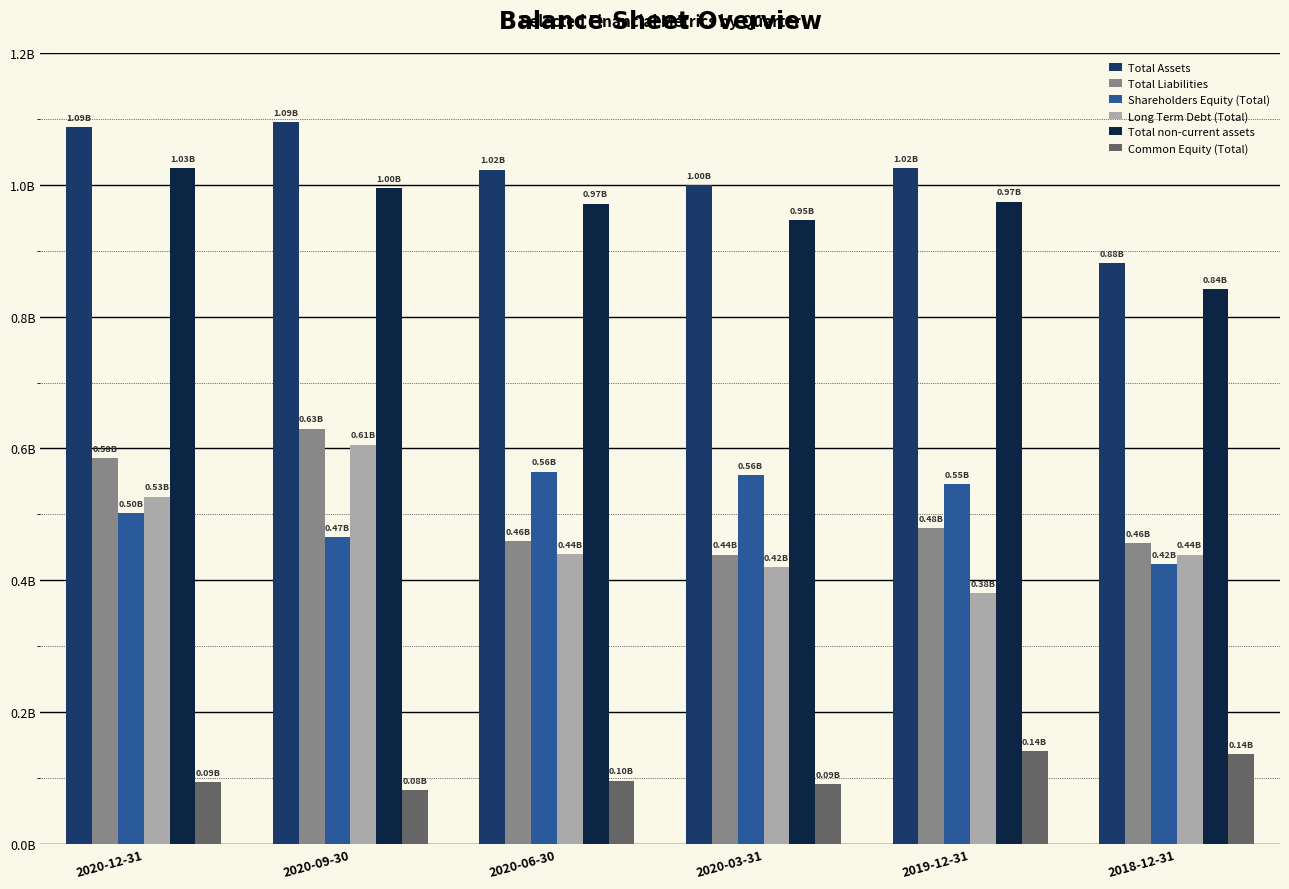

What is the value of the Common Equity (Total) bar at the 5th from the left?

141000000